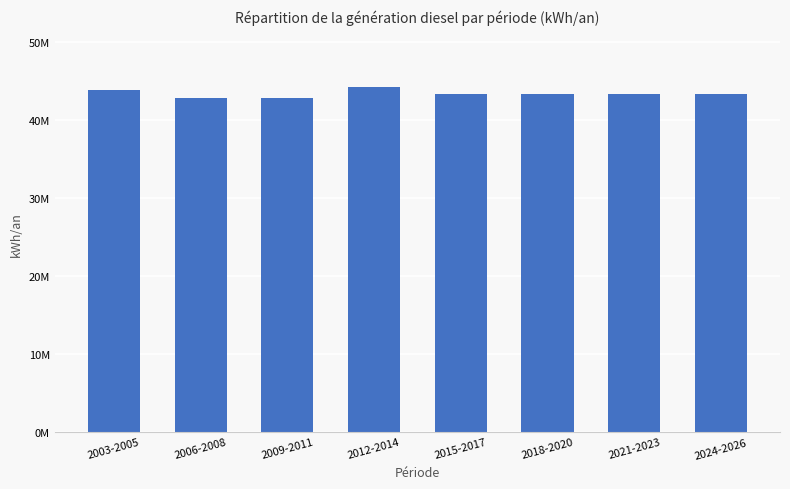

Reading left to right, extract all data points from this chart.

2003-2005=43813880.0	2006-2008=42858833.3	2009-2011=42836199.3	2012-2014=44227973.3	2015-2017=43297333.3	2018-2020=43295333.3	2021-2023=43293666.7	2024-2026=43292666.7